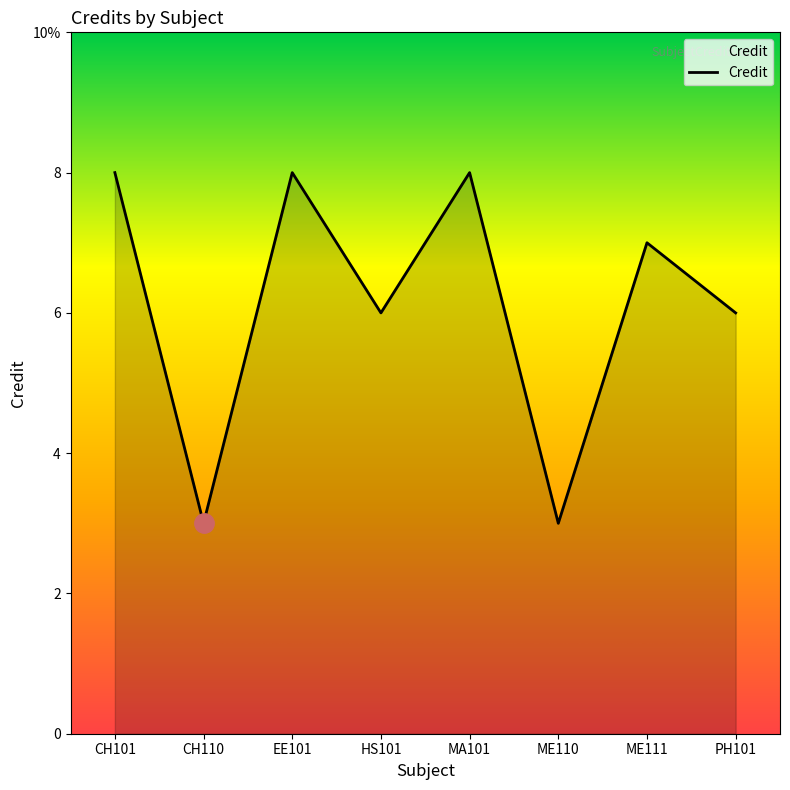

Is this an area chart (filled region under the line)?

Yes